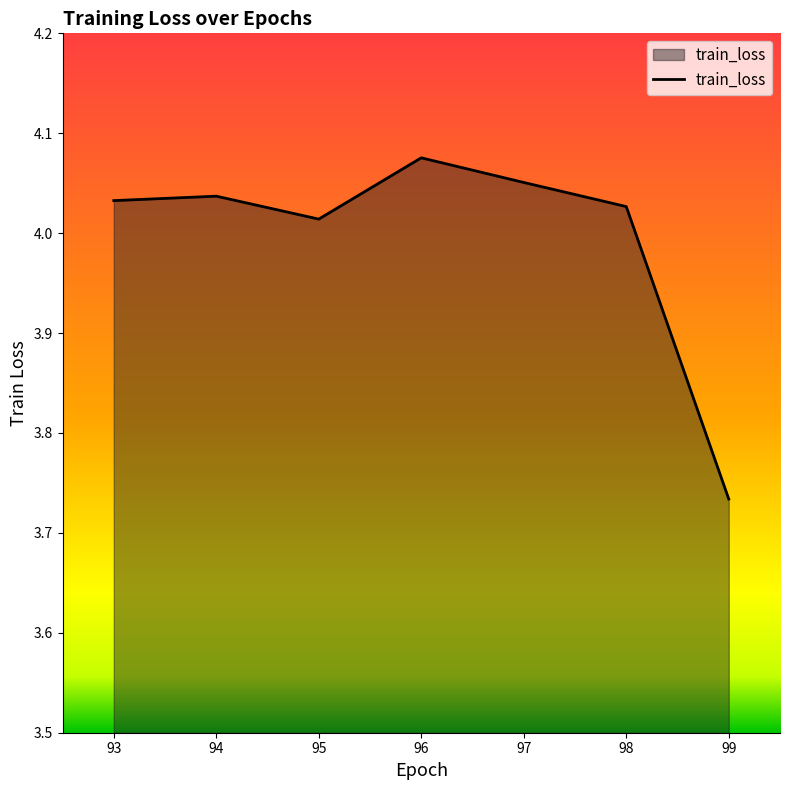

Count the number of values greater than 4.

6